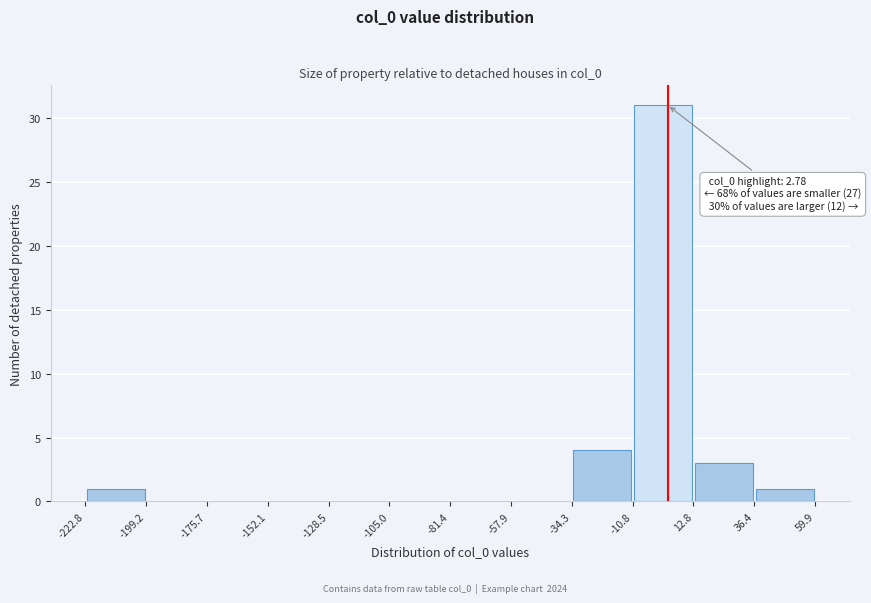

Over which range of the x-axis is the bar tallest?

-10.8 to 12.8